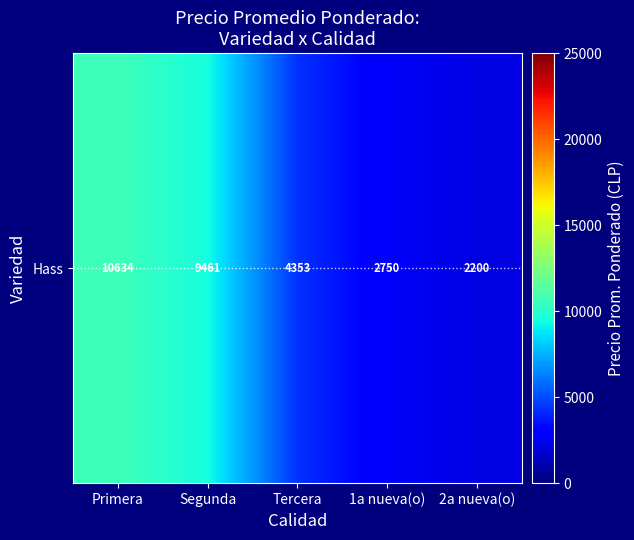

How many series are shown in this chart?

1